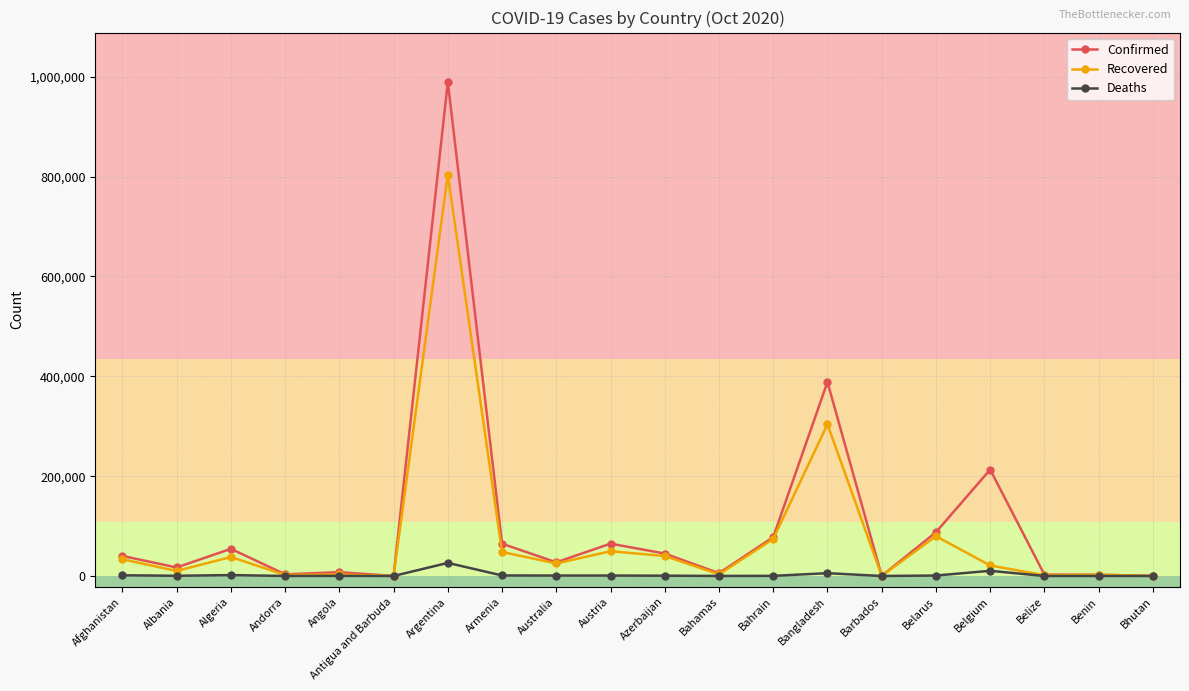

Where is Recovered nearest to the value 402033?

Bangladesh